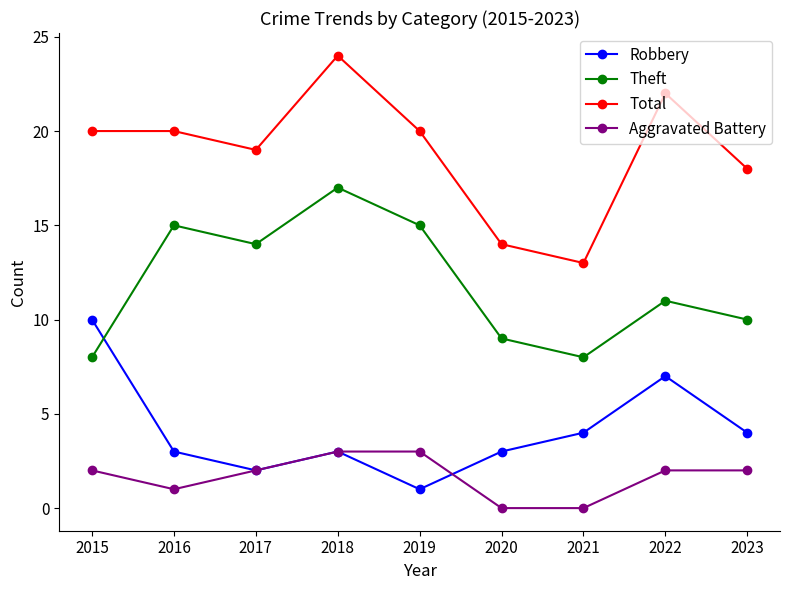

What is the total value across all series at 2021?

25